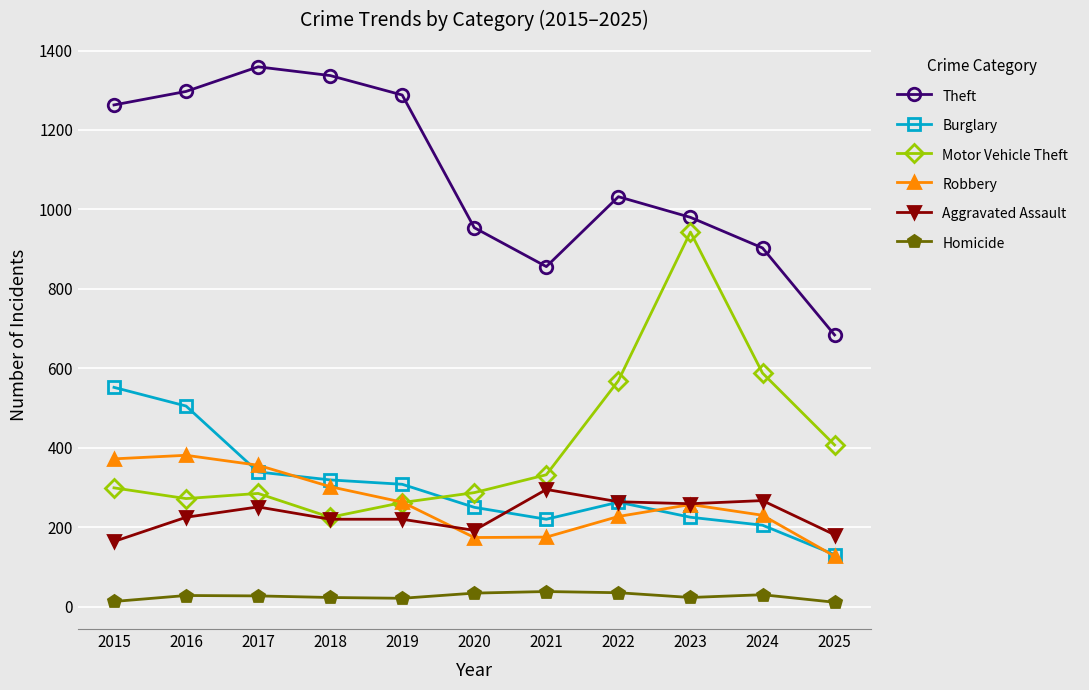

Is the value of Theft at 2022 greater than the value of Aggravated Assault at 2025?

Yes